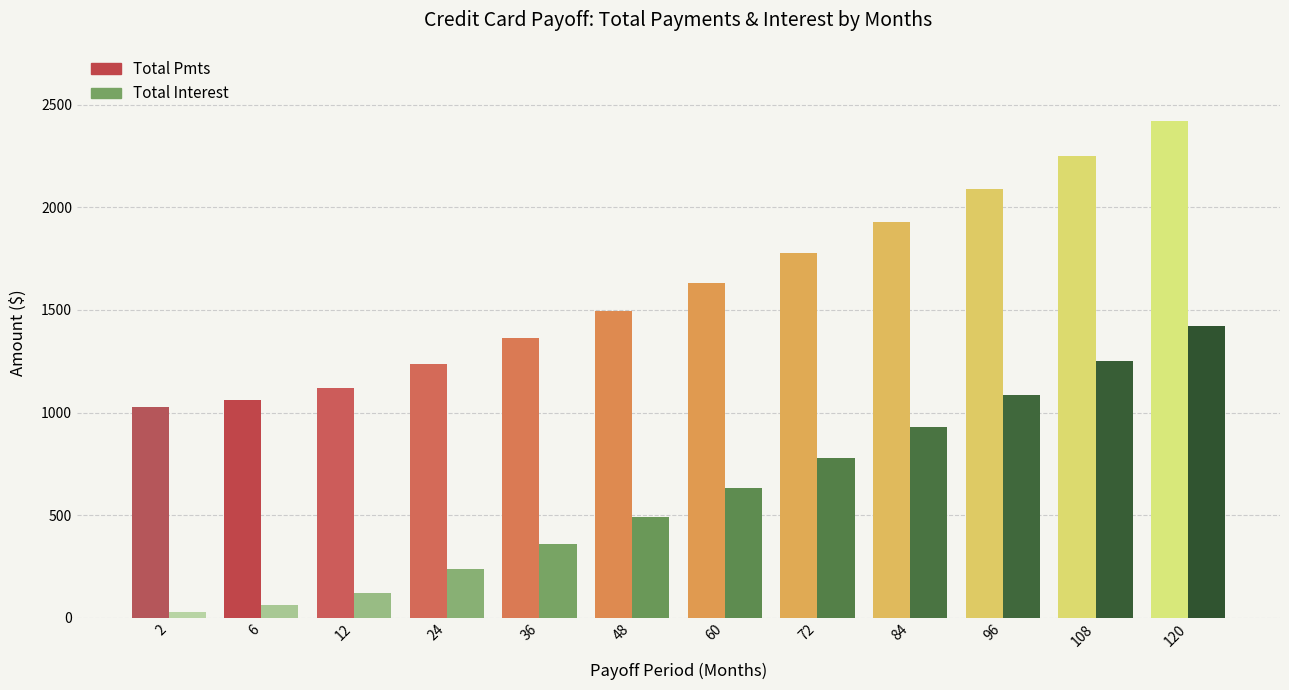

At which label does Total Pmts reach its minimum?

2